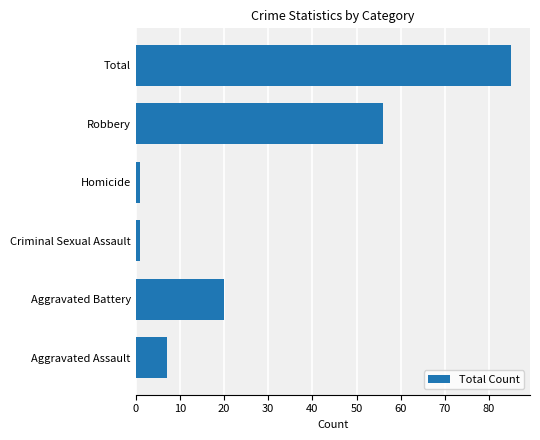

True or false: the data shows 20 at Aggravated Battery.

True